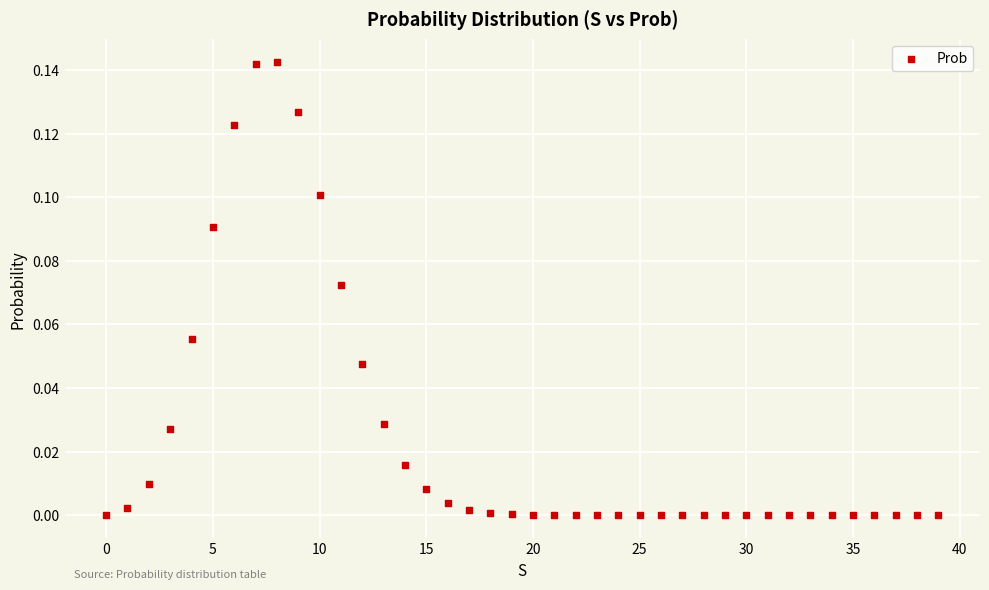

How many points are shown in the scatter plot?

40